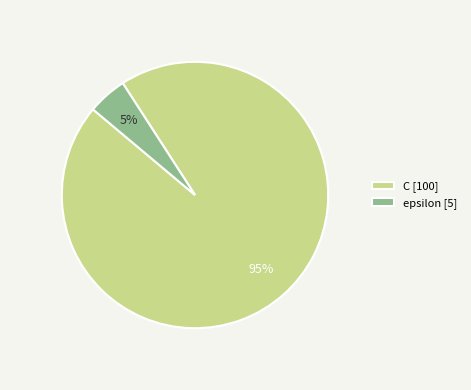

Is the sum of epsilon [5] and C [100] greater than half?

Yes